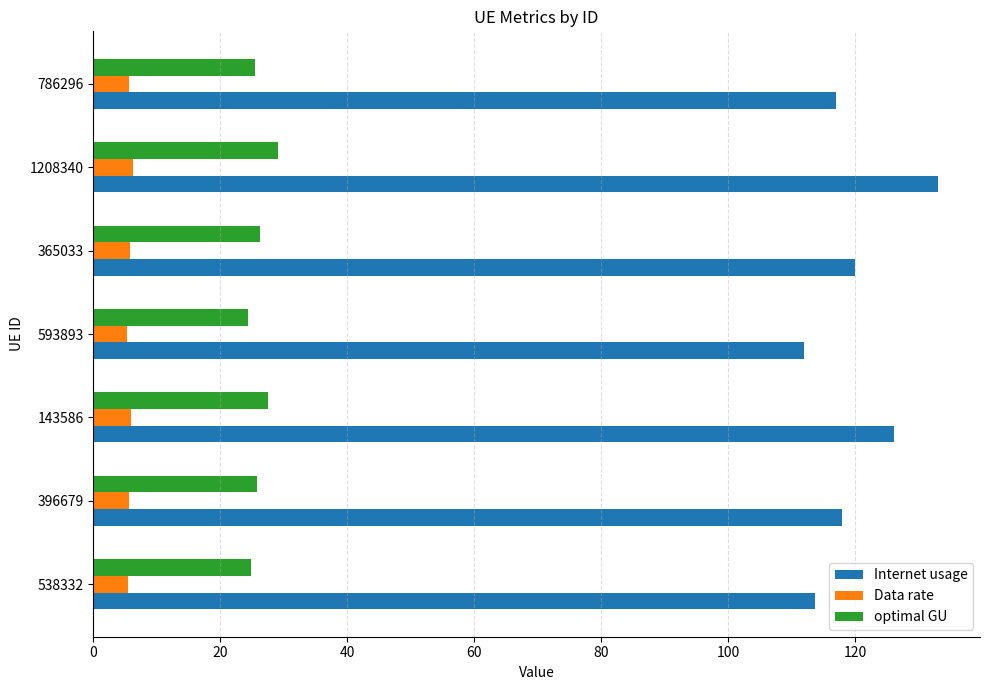

At which category is the sum across all series the highest?

1208340